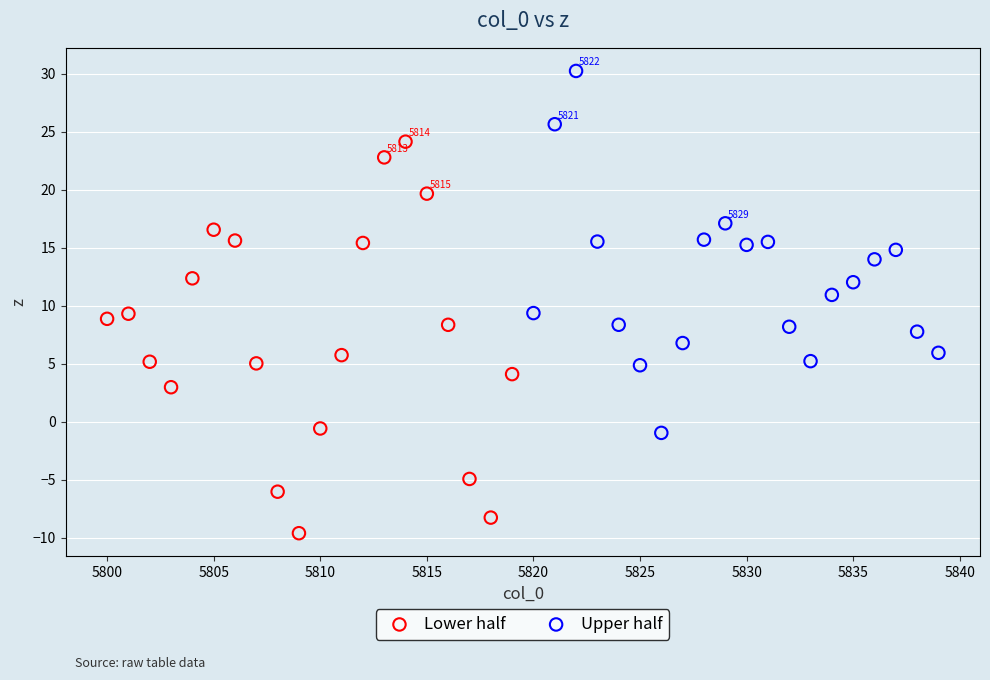

Which series reaches the maximum Y coordinate?

Upper half